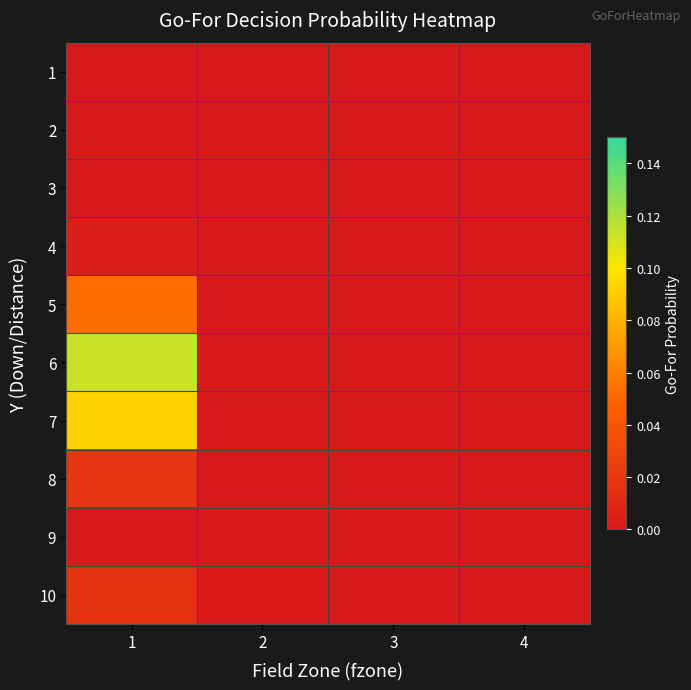

Reading left to right, transcribe all the data shown in this chart.

1: 1=0.0	2=0.0	3=0.0	4=0.0
2: 1=0.0	2=0.0	3=0.0	4=0.0
3: 1=0.0	2=0.0	3=0.0	4=0.0
4: 1=0.0	2=0.0	3=0.0	4=0.0
5: 1=0.1	2=0.0	3=0.0	4=0.0
6: 1=0.1	2=0.0	3=0.0	4=0.0
7: 1=0.1	2=0.0	3=0.0	4=0.0
8: 1=0.0	2=0.0	3=0.0	4=0.0
9: 1=0.0	2=0.0	3=0.0	4=0.0
10: 1=0.0	2=0.0	3=0.0	4=0.0